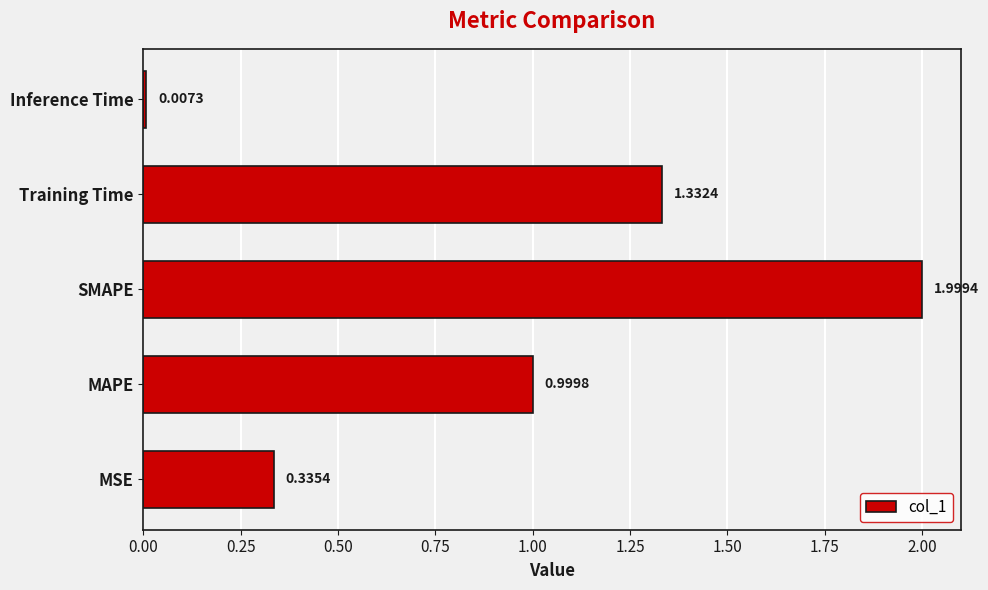

Which label corresponds to the largest value in the chart?

SMAPE